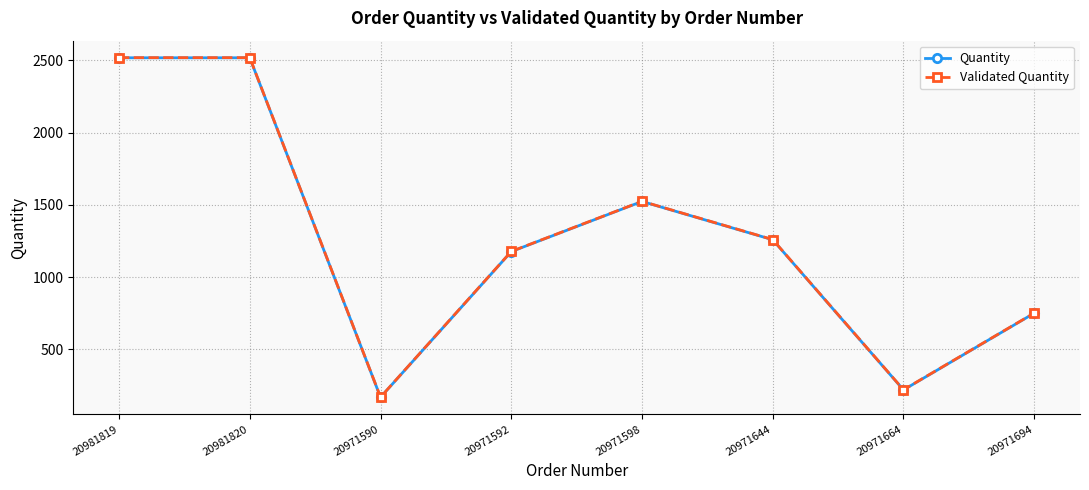

How many Validated Quantity values are between 752 and 2519?

6